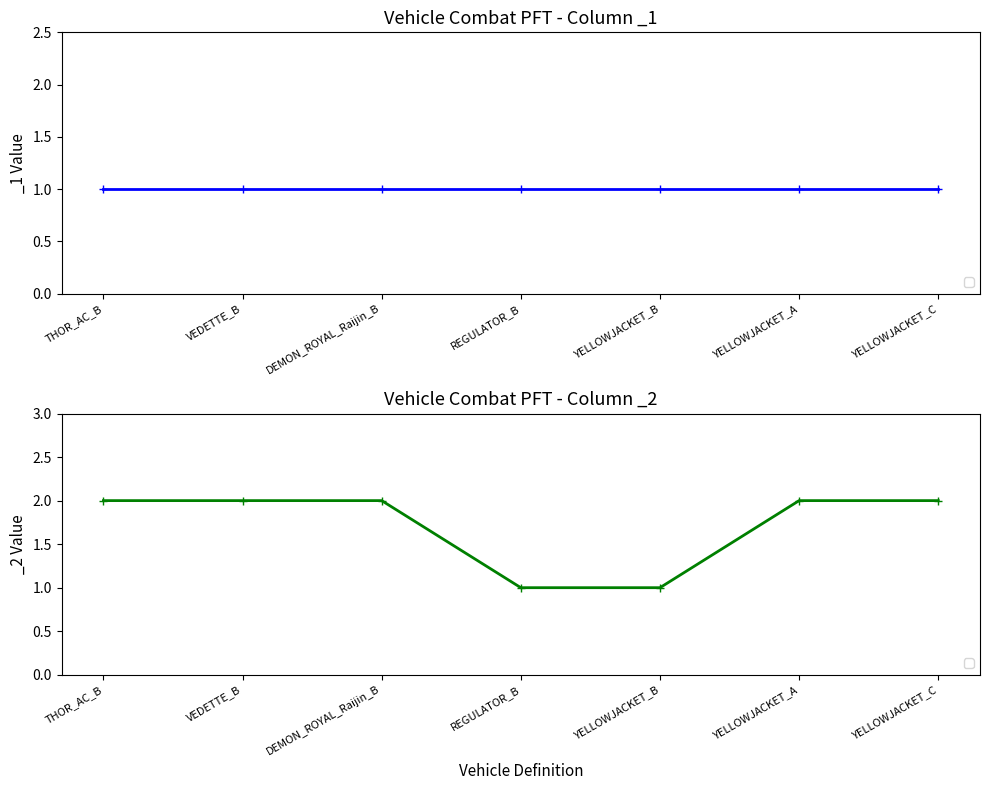

What is the label of the 5th point from the right?

DEMON_ROYAL_Raijin_B